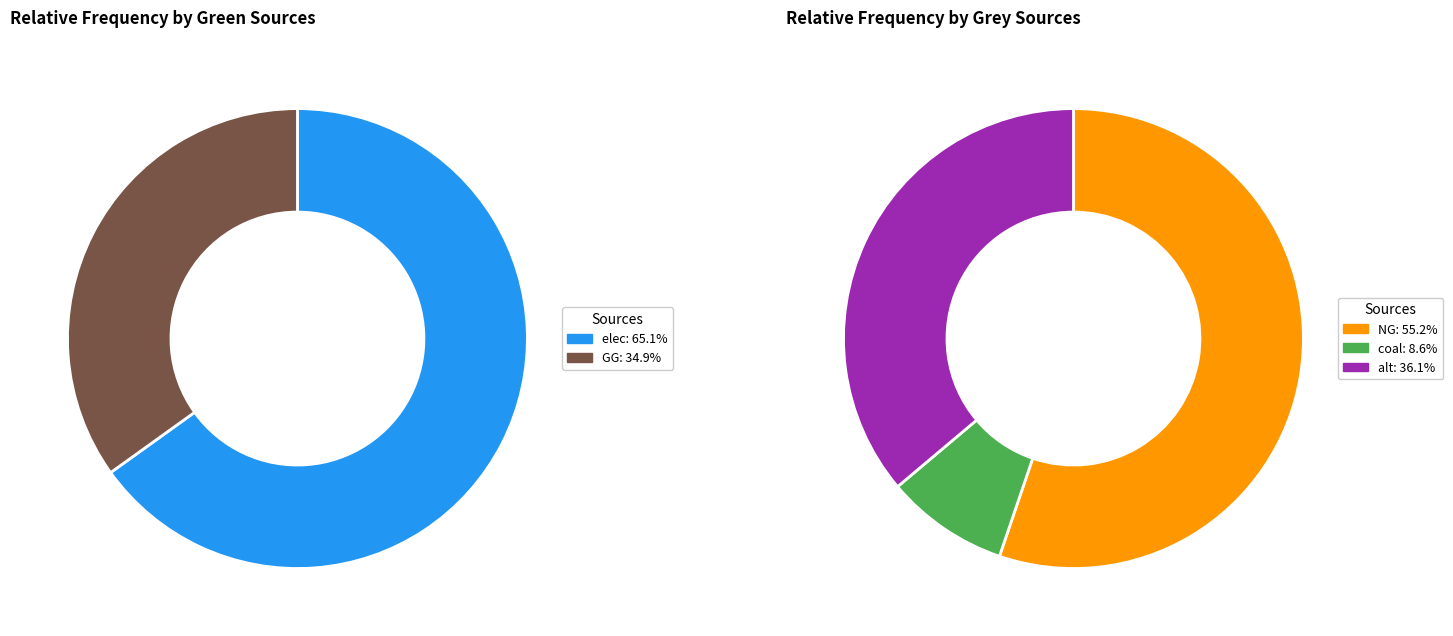

What percentage is the NG slice, to the nearest percent?

55%